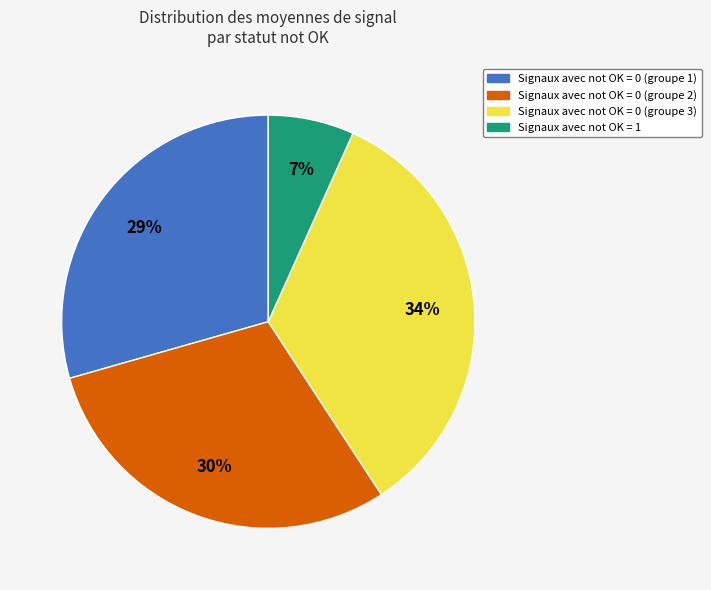

Does any single category account for the majority?

No